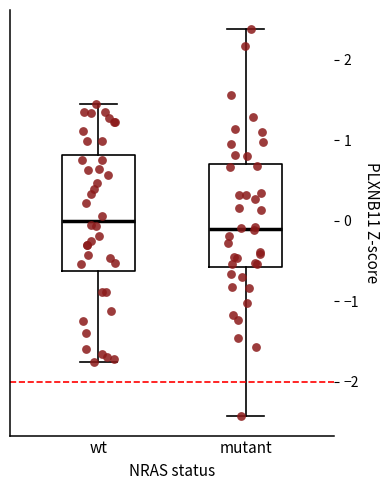

Reading left to right, transcribe this box plot: for each box, give where its median line is, the range the box spans, and where its two whiskers end, as read against the y-axis. The values are not printed on the chart, so give them approximately, as read against the axis.

wt: median 0.0, box -0.6 to 0.8, whiskers -1.8 to 1.5
mutant: median -0.1, box -0.6 to 0.7, whiskers -2.4 to 2.4